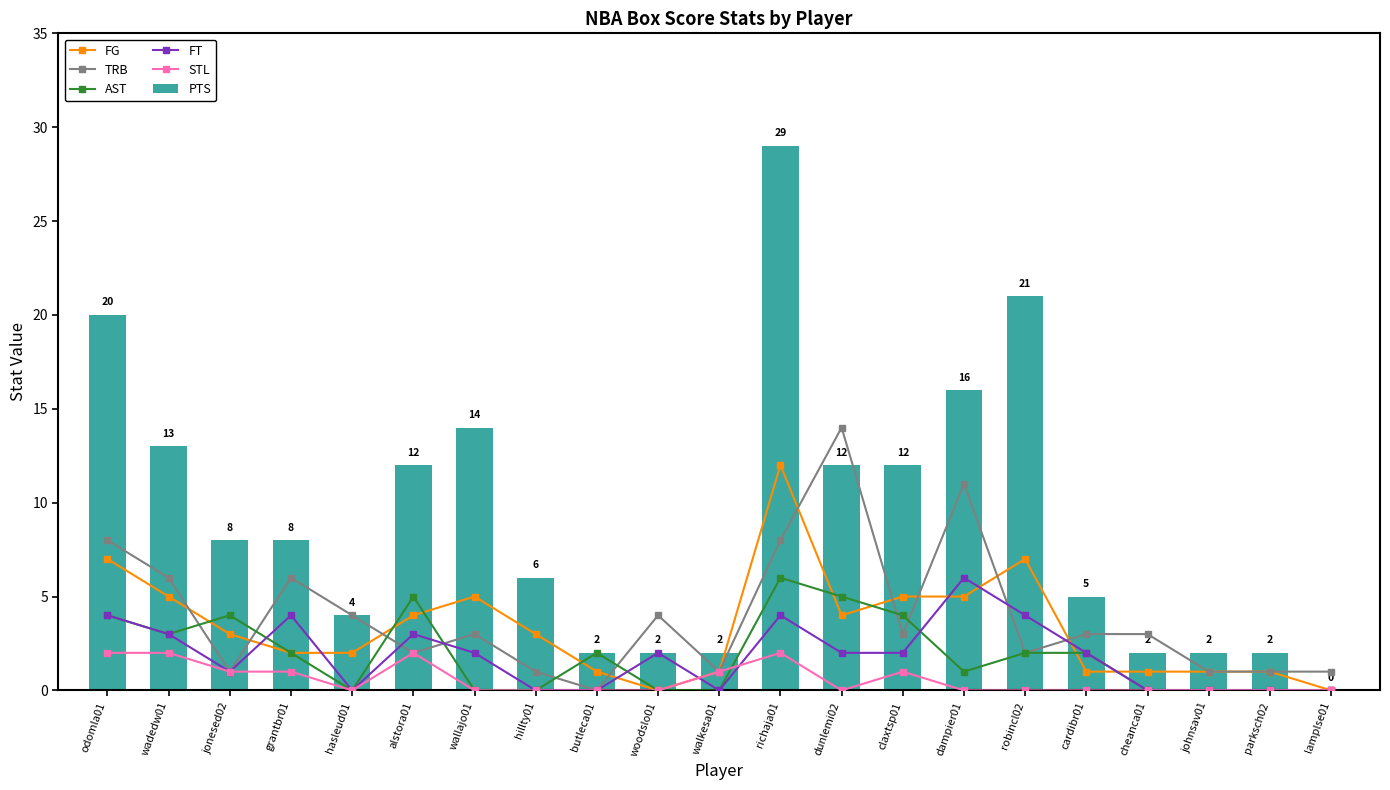

What are all the series names shown in the legend?

FG, TRB, AST, FT, STL, PTS